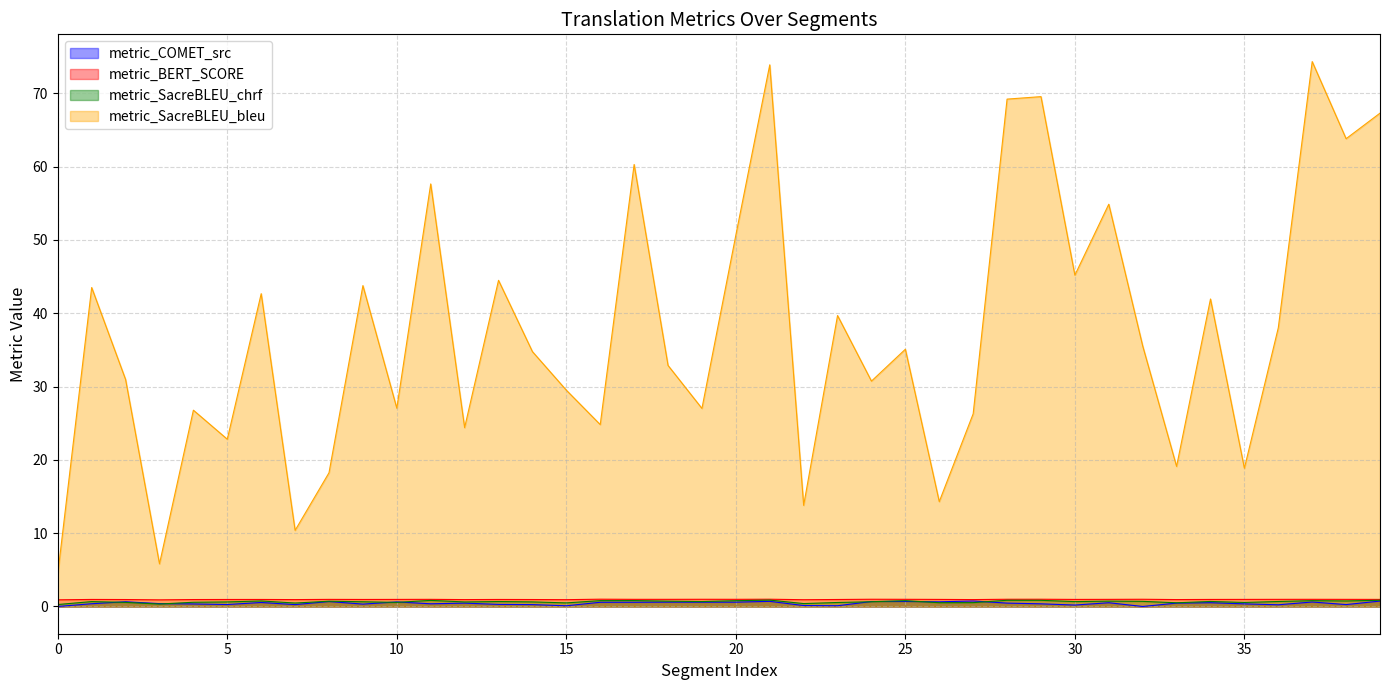

Which series has the largest range (max minus min)?

metric_SacreBLEU_bleu